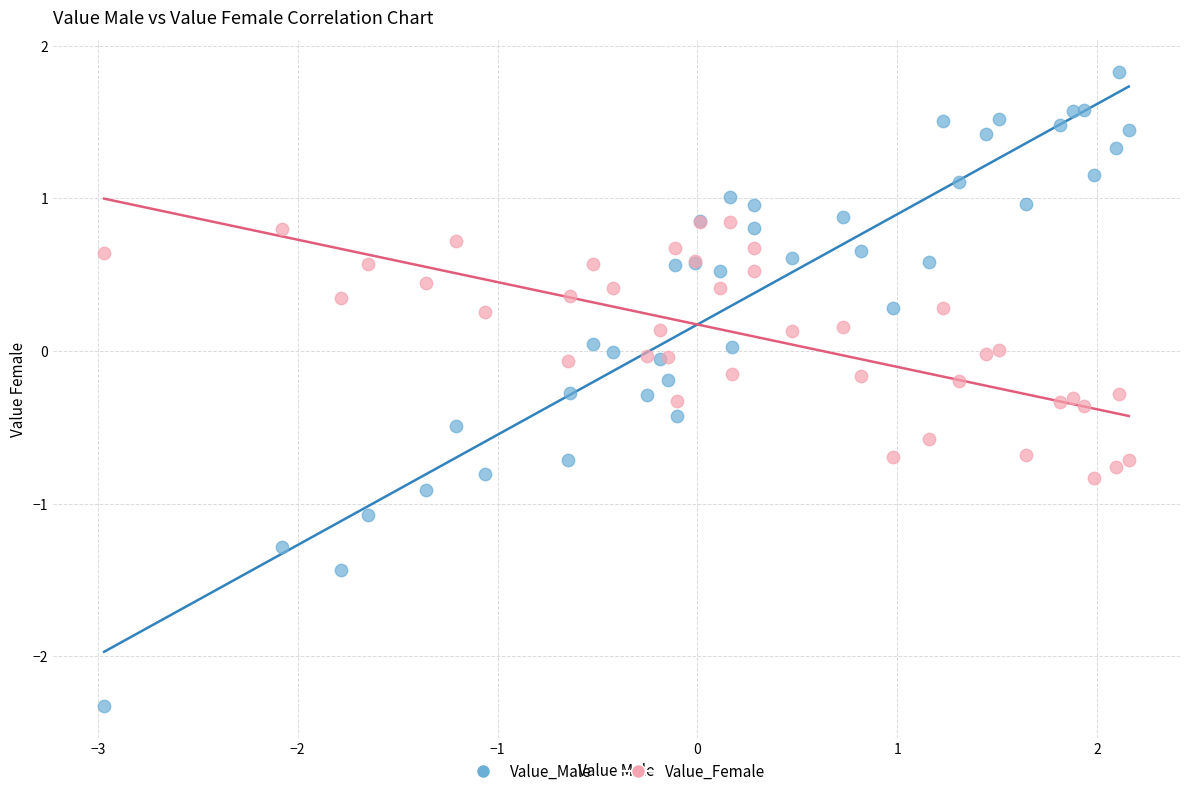

Which series contains the highest Y value?

Value_Male